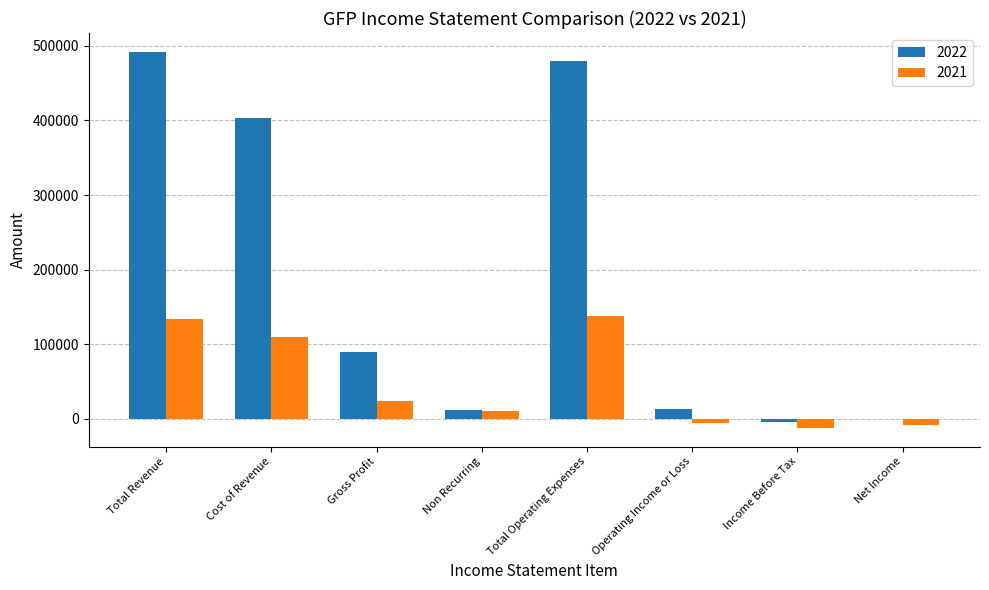

Is it true that 2022 equals 479500 at Total Operating Expenses?

True